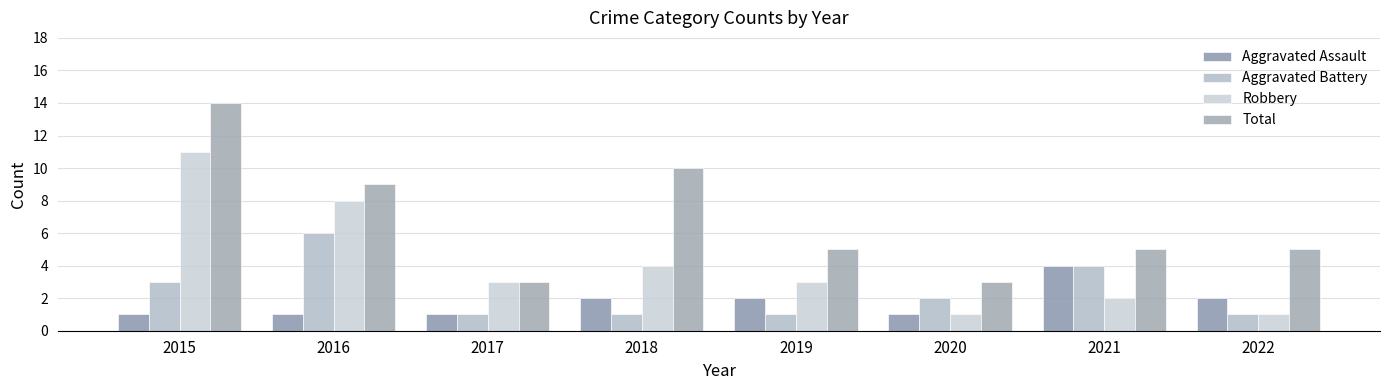

Reading left to right, what are all the values shown in this chart?

Aggravated Assault: 2015=1	2016=1	2017=1	2018=2	2019=2	2020=1	2021=4	2022=2
Aggravated Battery: 2015=3	2016=6	2017=1	2018=1	2019=1	2020=2	2021=4	2022=1
Robbery: 2015=11	2016=8	2017=3	2018=4	2019=3	2020=1	2021=2	2022=1
Total: 2015=14	2016=9	2017=3	2018=10	2019=5	2020=3	2021=5	2022=5